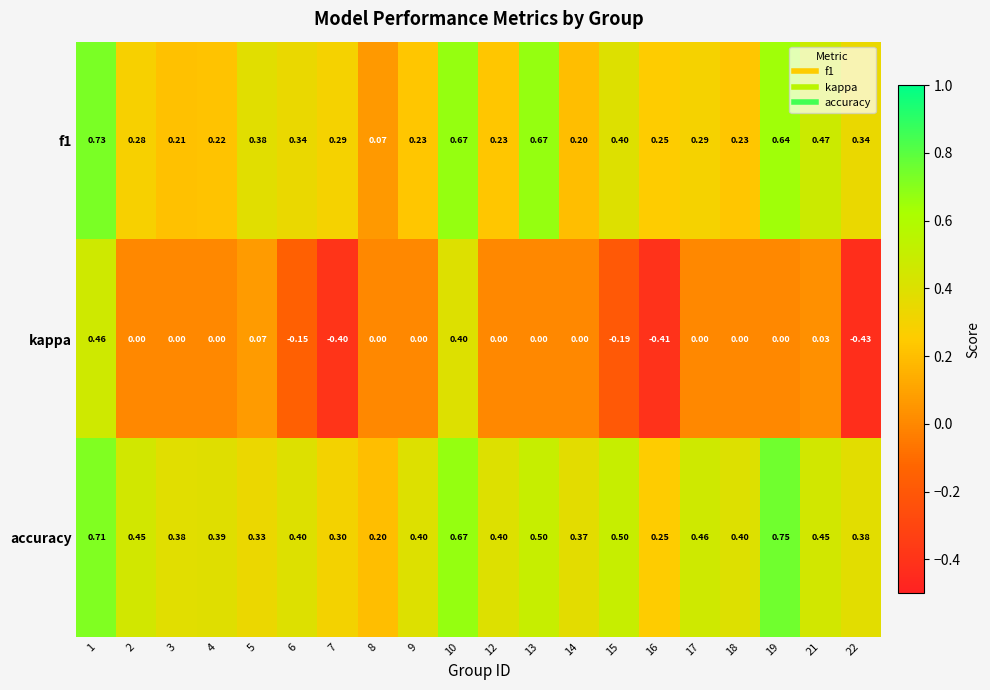

Which series has the widest spread of values?

kappa